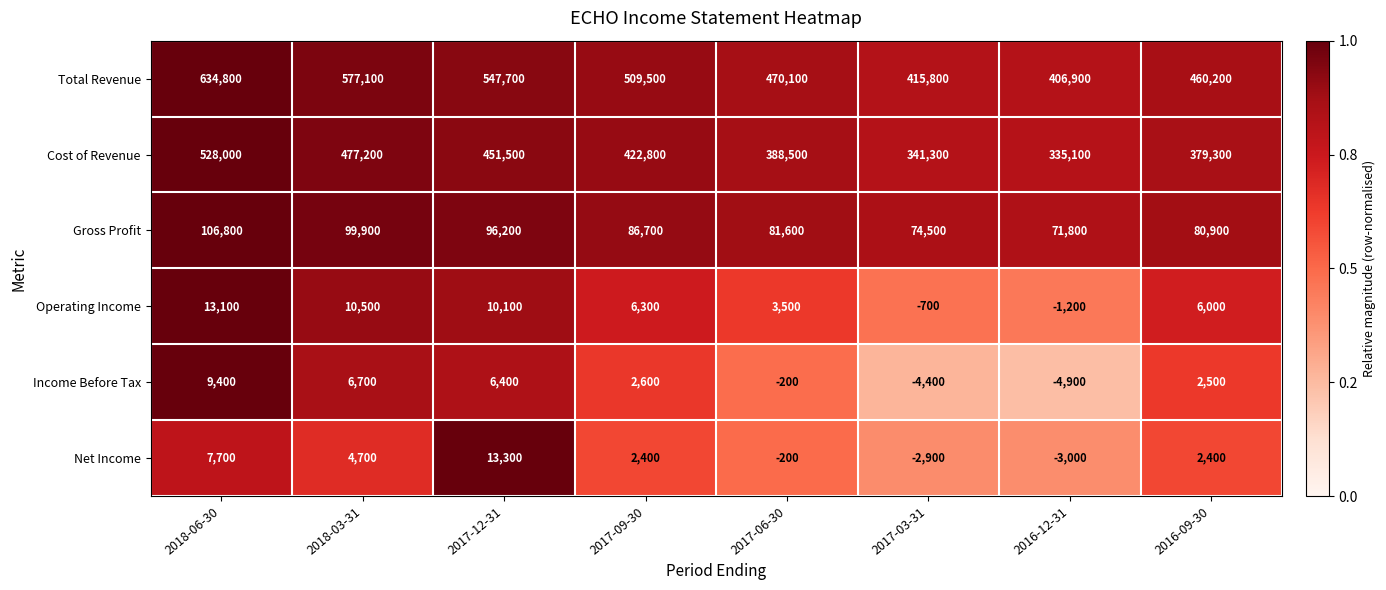

Read the Gross Profit value at 2017-12-31, to the nearest 100.

96200